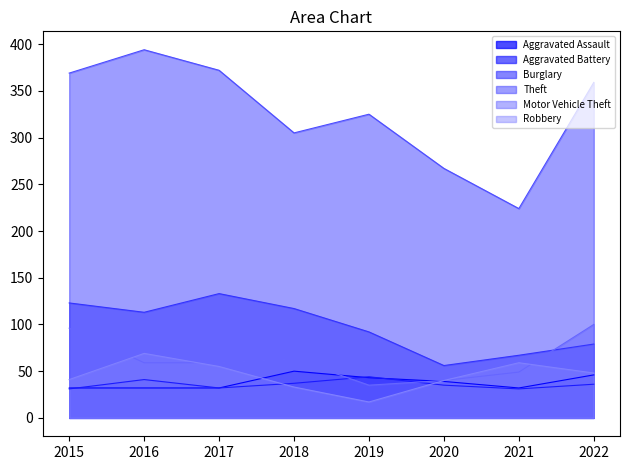

What is the difference between the Burglary values at 2021 and 2017?

66